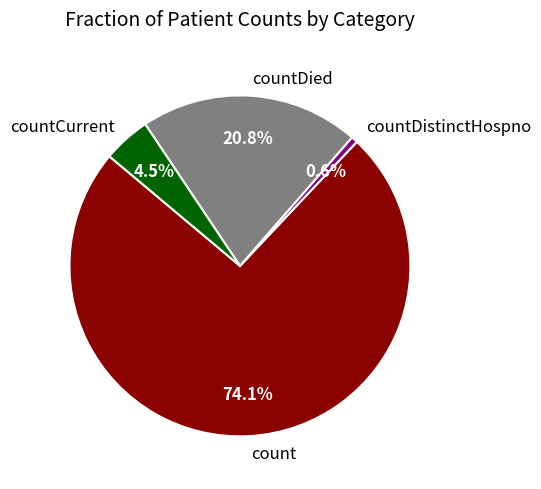

Rank the categories by value from highest to lowest.

count, countDied, countCurrent, countDistinctHospno